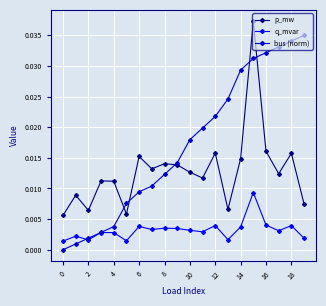

Which series has the widest spread of values?

bus (norm)